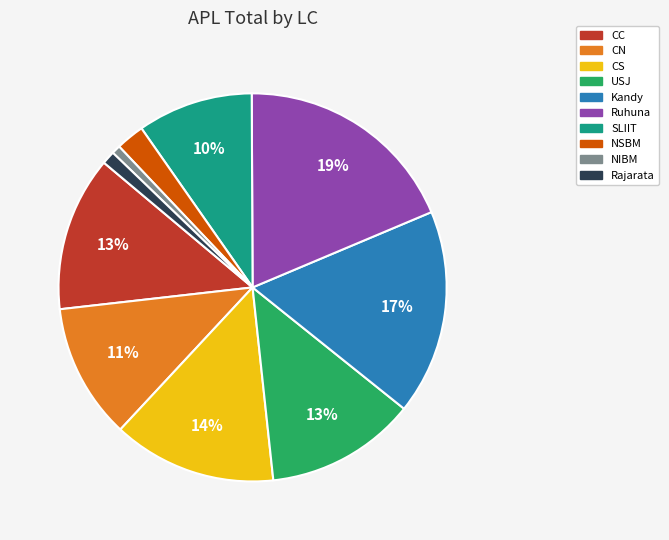

To the nearest percent, what is the difference between the largest and smallest slice percentages?

18%